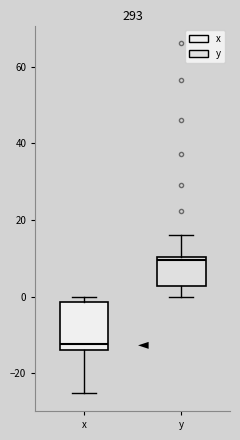

Which box's median line is the highest?

y